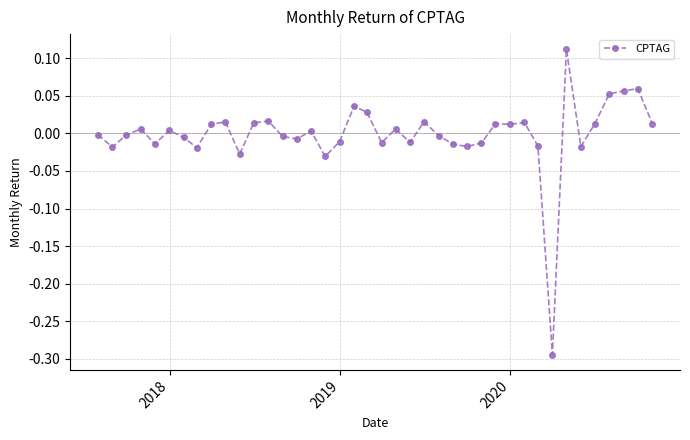

True or false: there are more than 2 points higher than both neighbors.

True